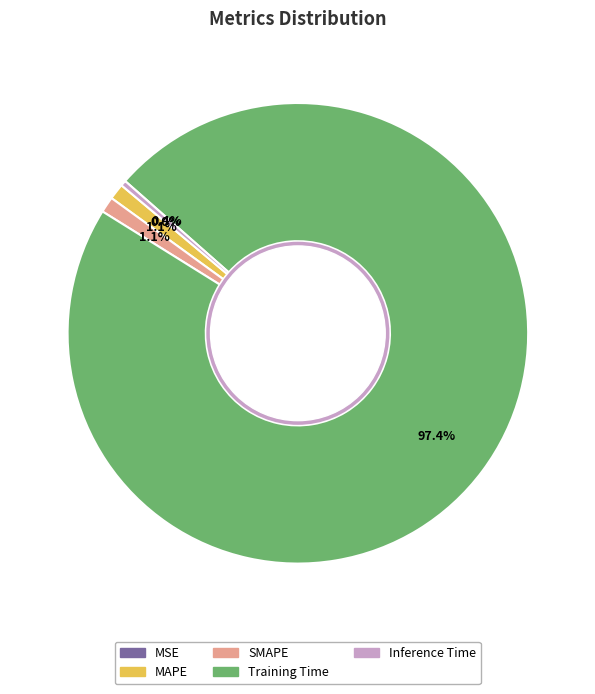

The SMAPE slice represents 6% of the pie. True or false?

False